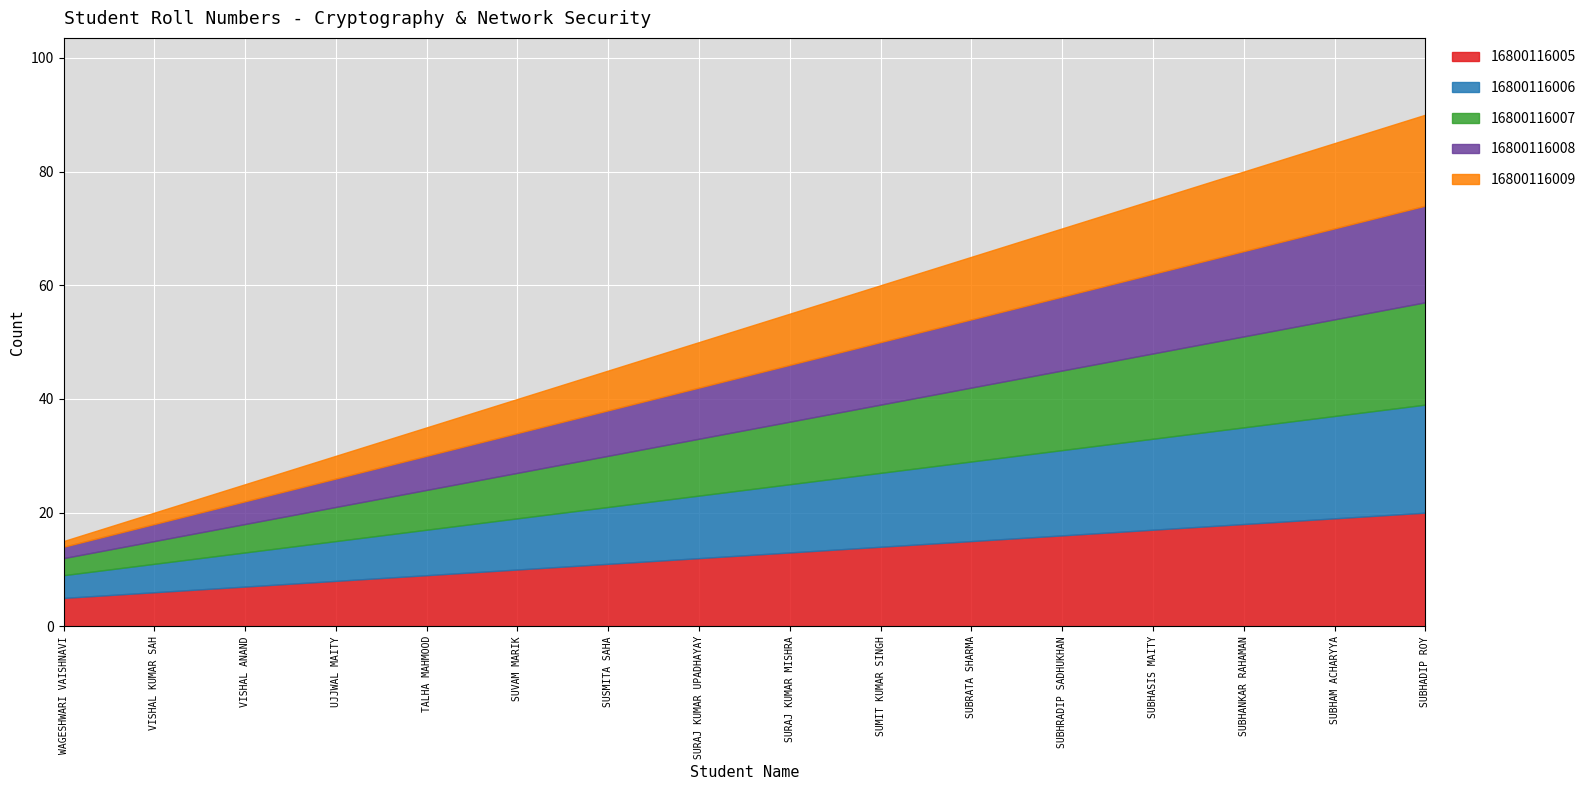

What is the difference between the values at SUMIT KUMAR SINGH and SUSMITA SAHA?

3